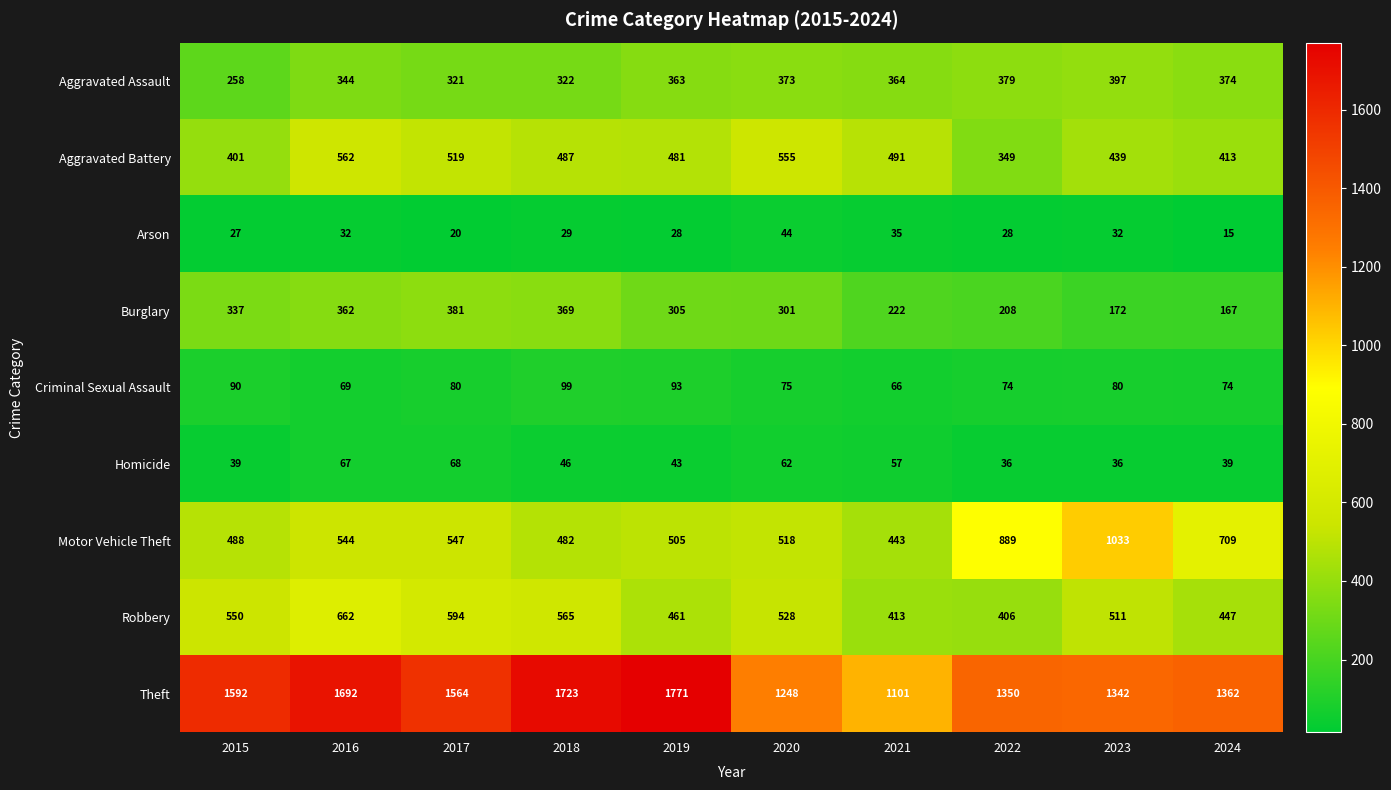

Which series has the widest spread of values?

Theft